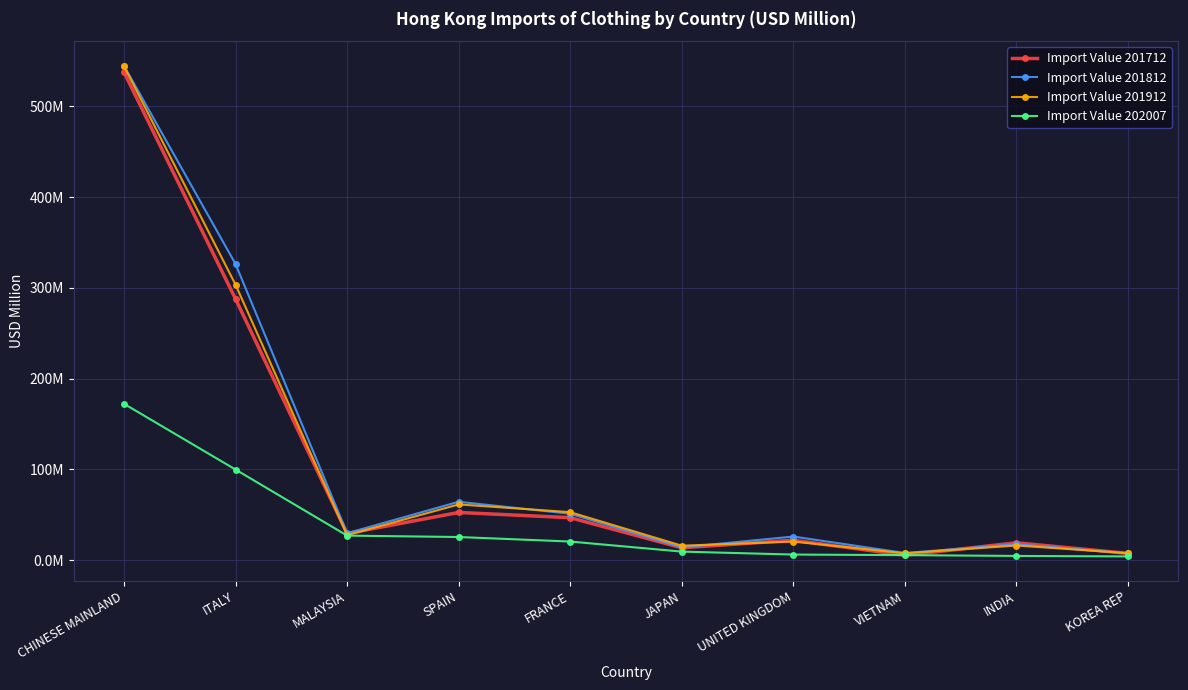

True or false: Import Value 201812 has a value of 64.2 at SPAIN.

True